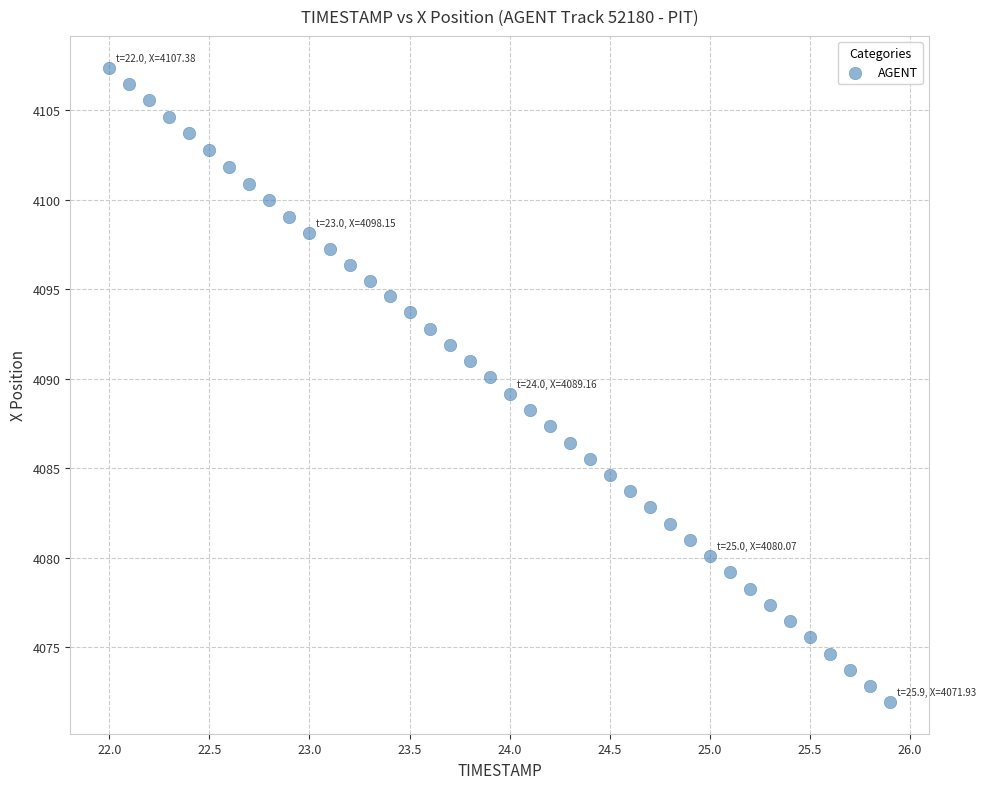

What is the range of X values (max minus min)?

3.9